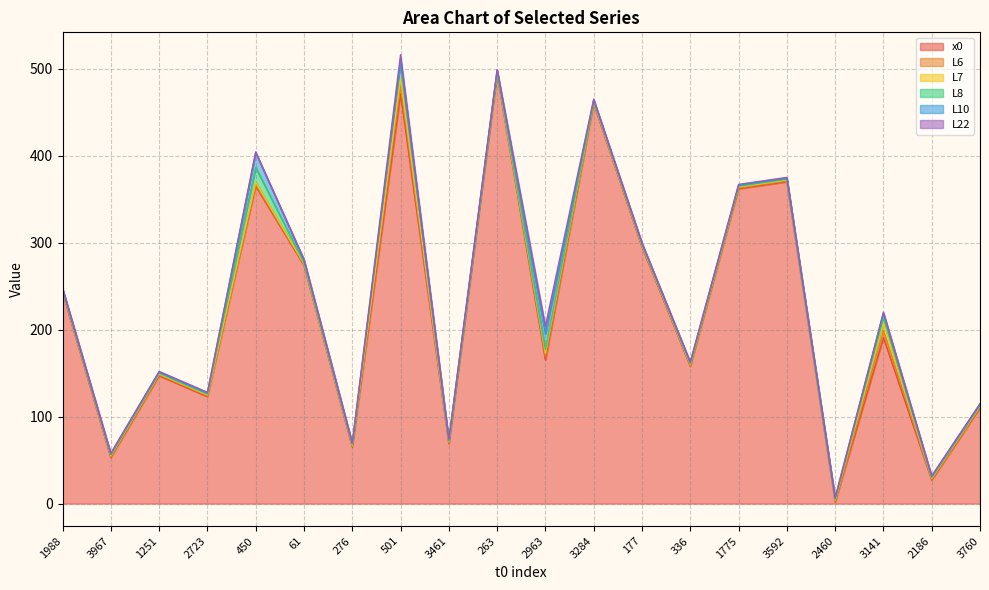

Which series has the widest spread of values?

x0